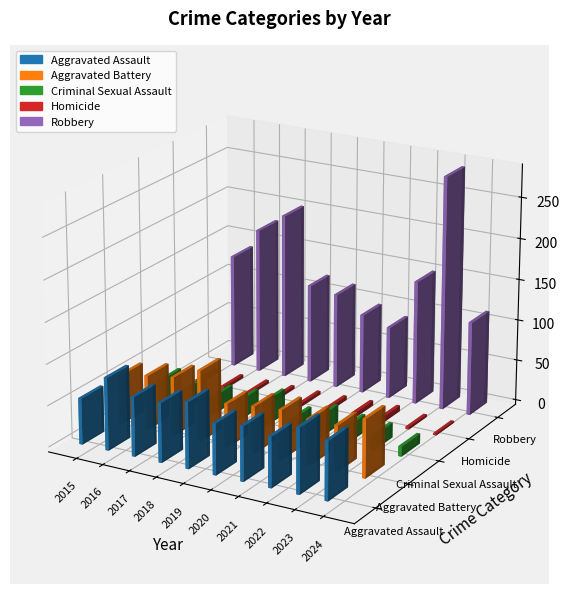

What is the total value across all series at 2019?

284